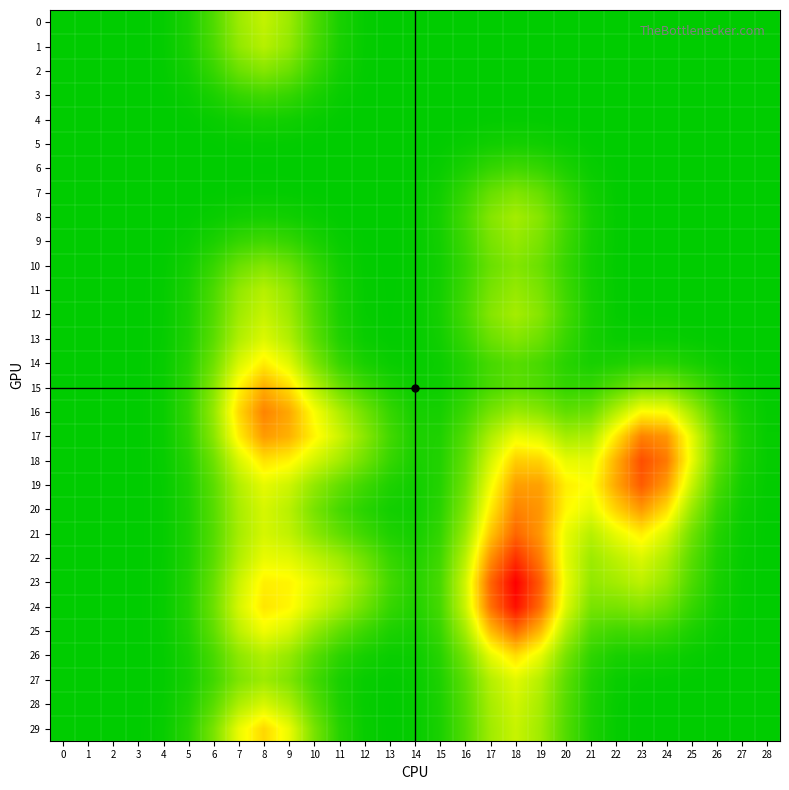

At how many categories does at least one series exceed 0?

27